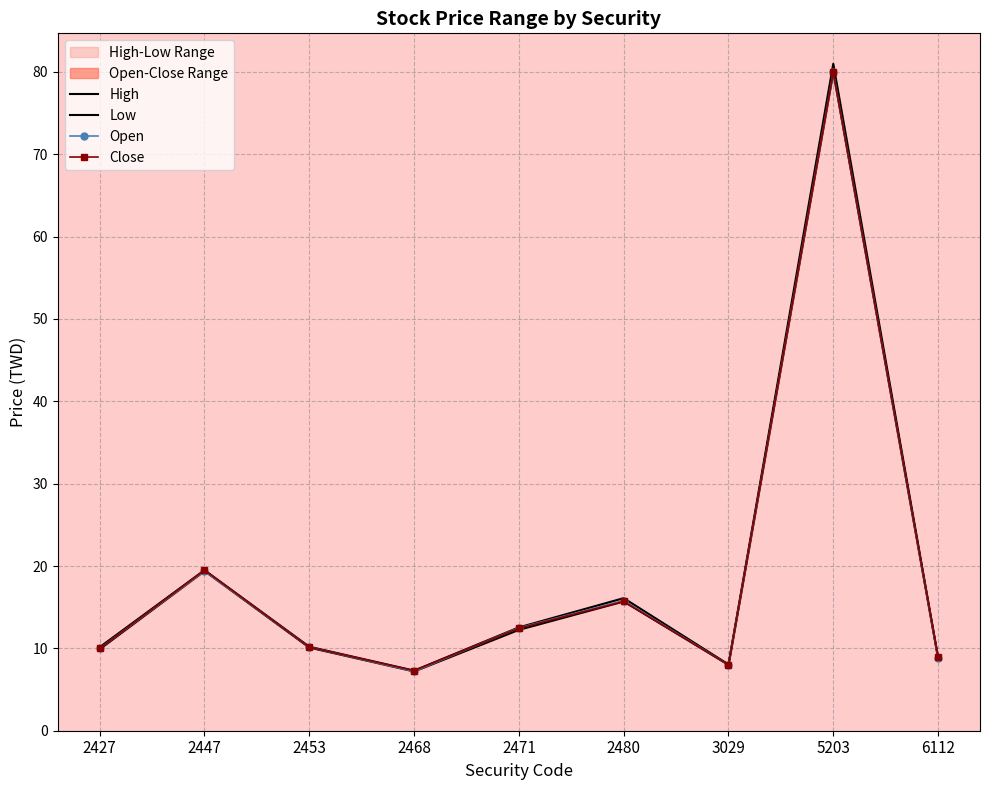

True or false: Low has a value of 8.0 at 3029.

True